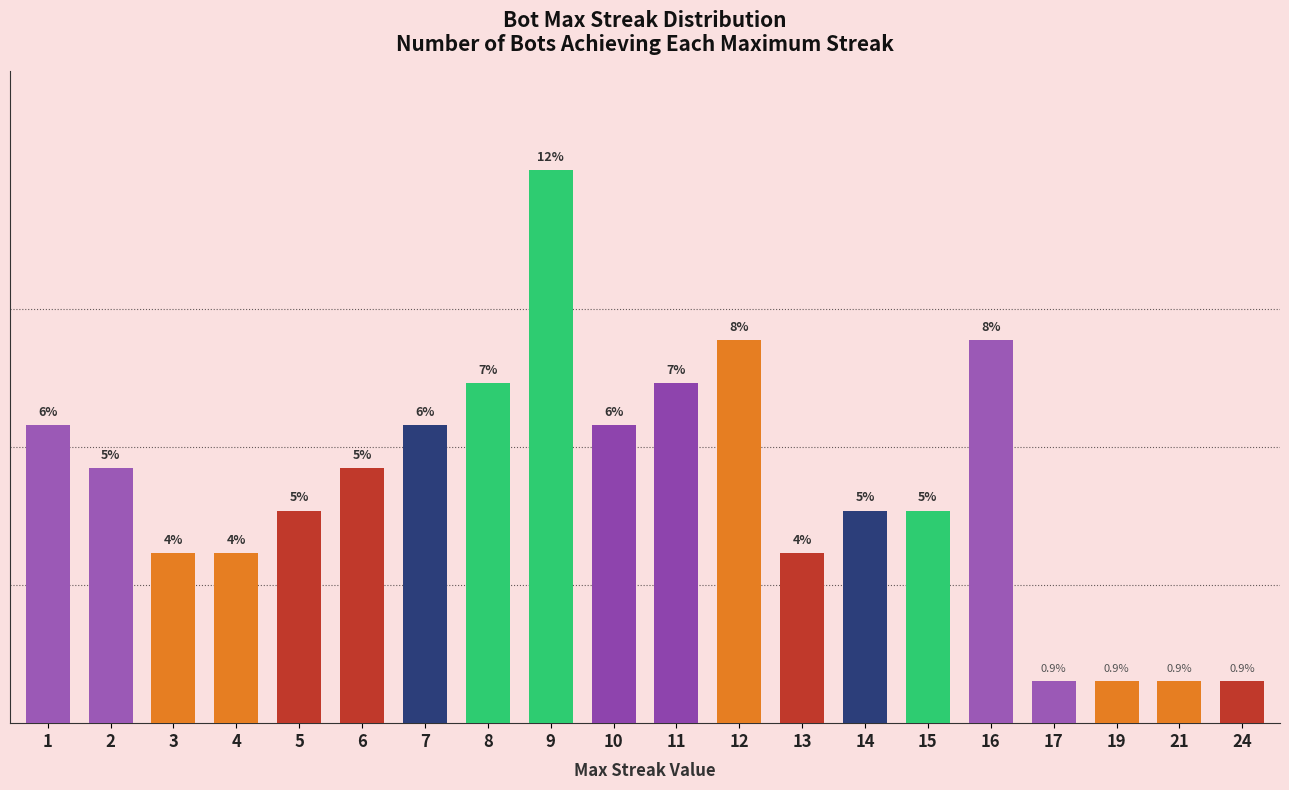

What is the difference between the values at 13 and 1?

3